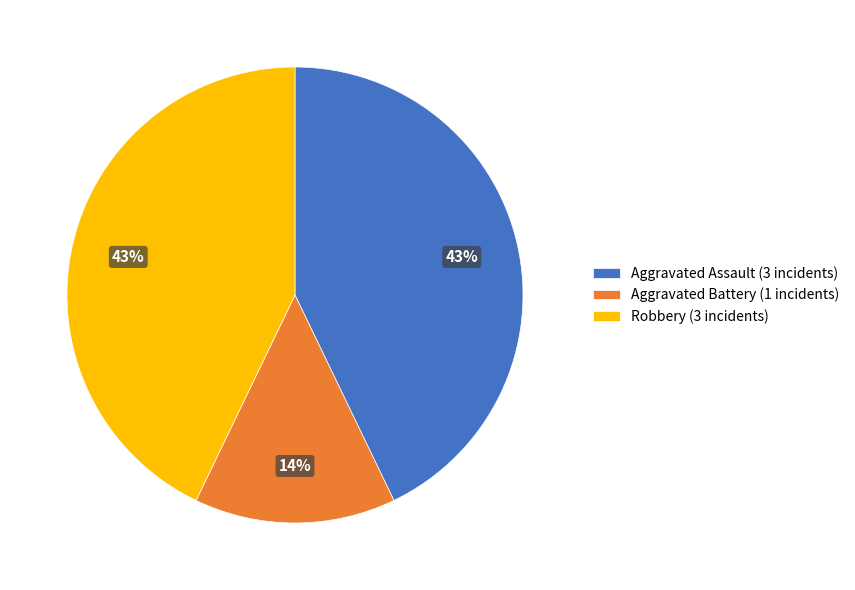

Combined, do Aggravated Assault (3 incidents) and Aggravated Battery (1 incidents) account for over 50%?

Yes